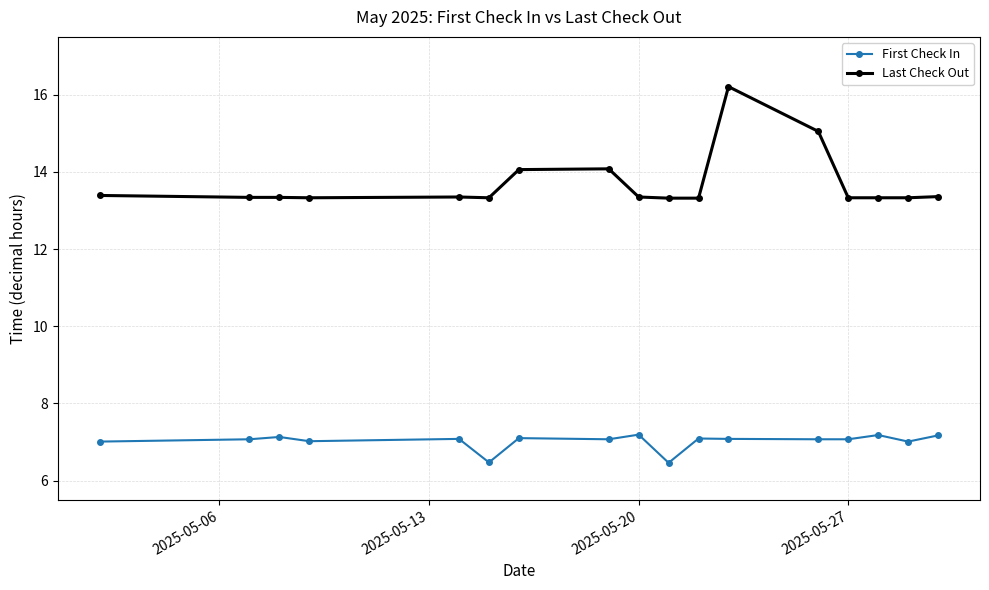

Rank the series by their average value, from highest to lowest.

Last Check Out, First Check In